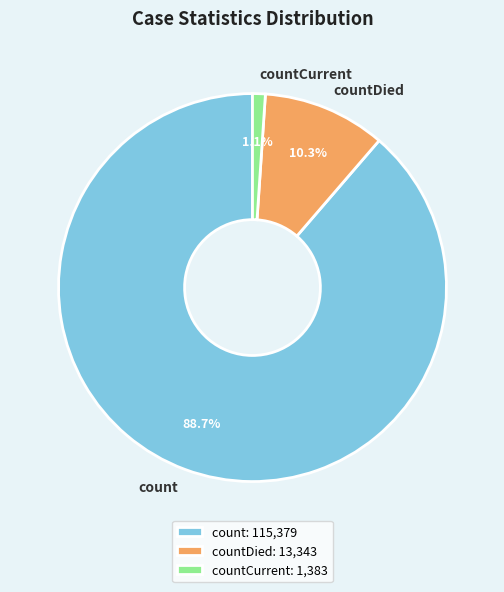

Approximately how many times larger is the value at count compared to countDied?

8.6